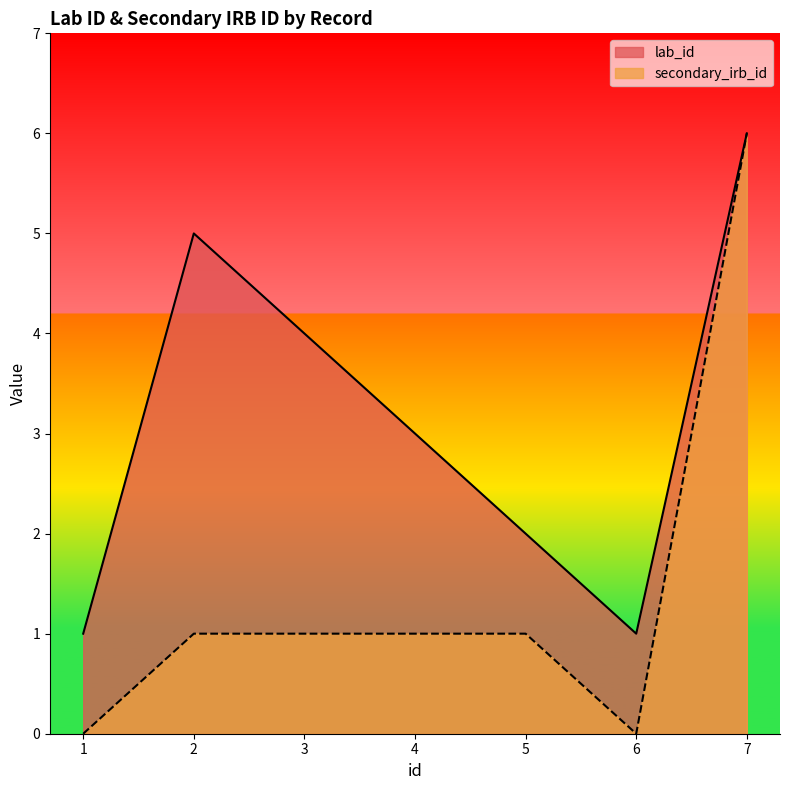

How many positive values does the secondary_irb_id series have?

5